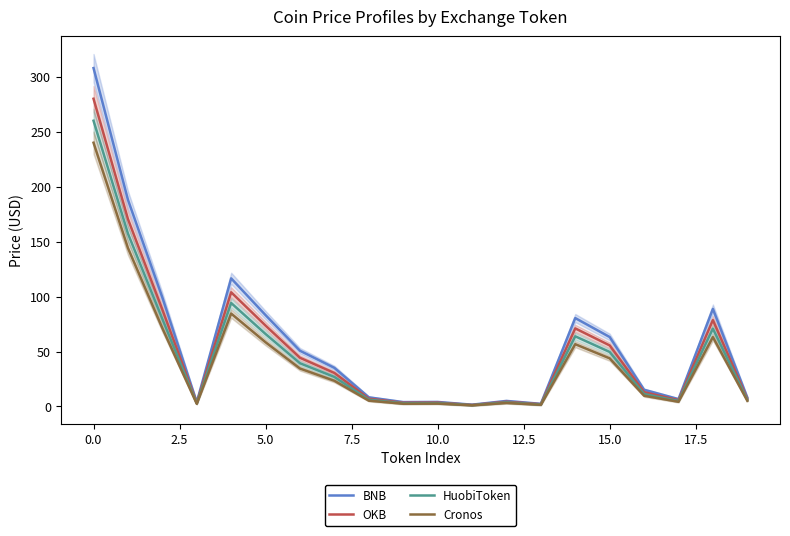

What is the average value of the BNB series?

58.6